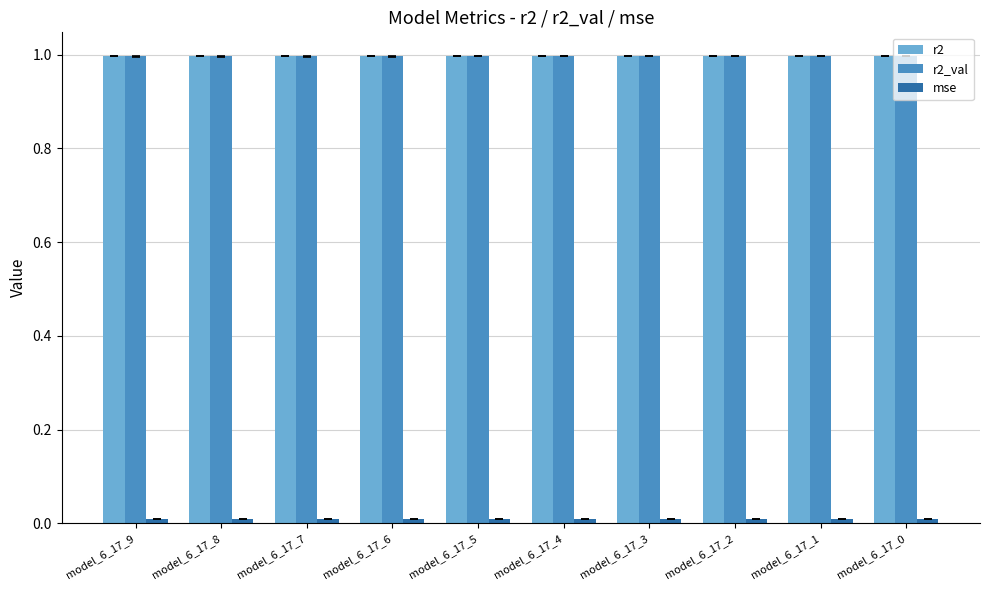

What is the maximum value for r2_val?

1.0